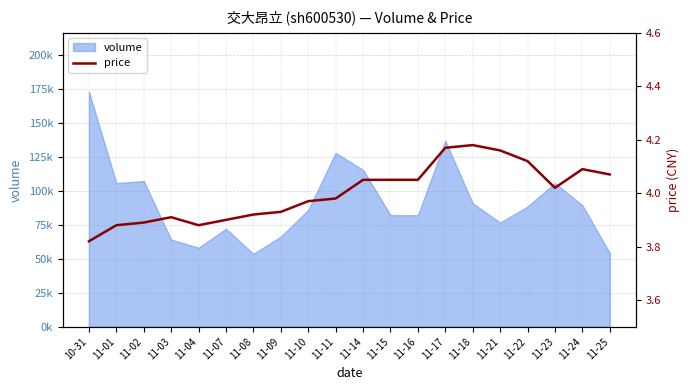

The chart shows a value of 2.4 at 11-01. True or false?

False